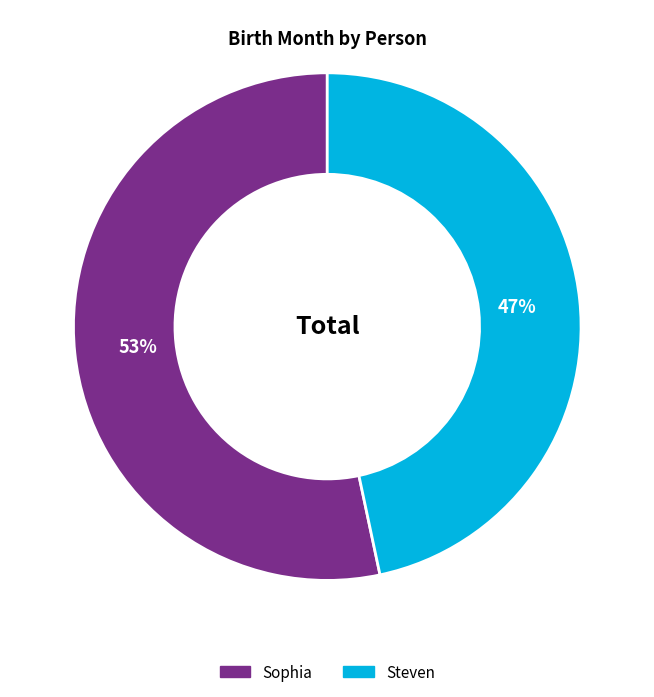

Is it true that Sophia is 47% of the pie?

False